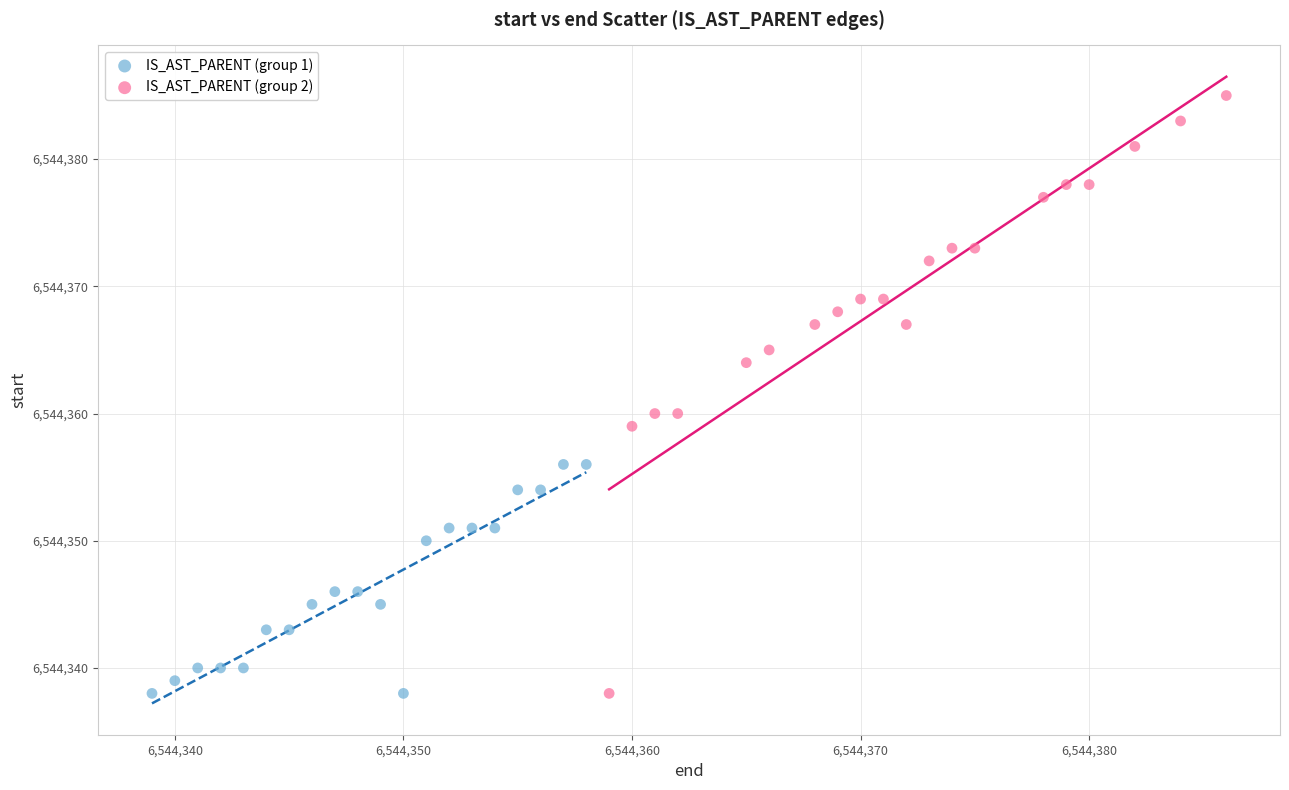

Which series has the largest Y range (max minus min)?

IS_AST_PARENT (group 2)